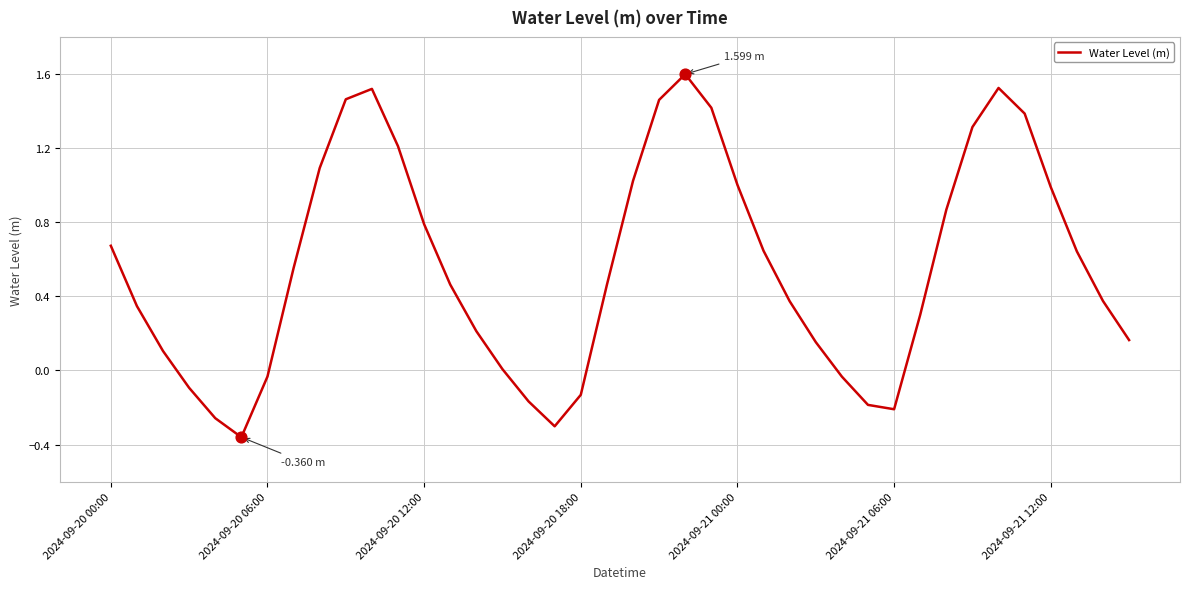

What is the difference between the maximum and minimum values?

2.0